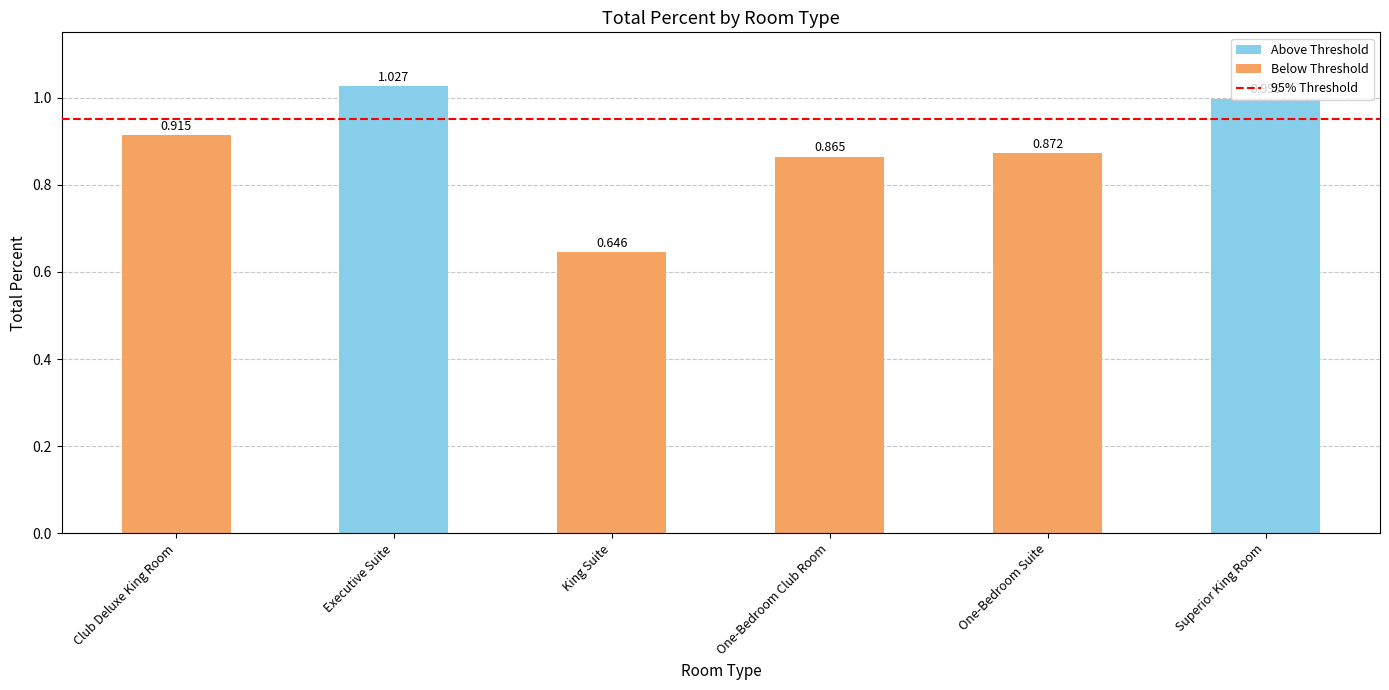

At which label is the value closest to 0?

King Suite